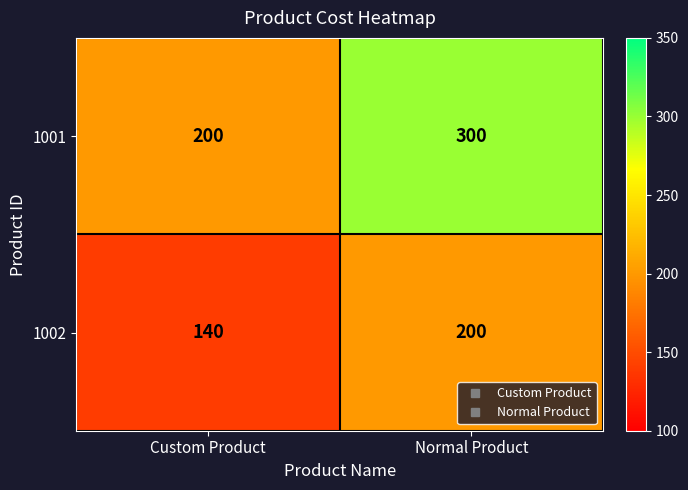

At which category is the sum across all series the highest?

Normal Product